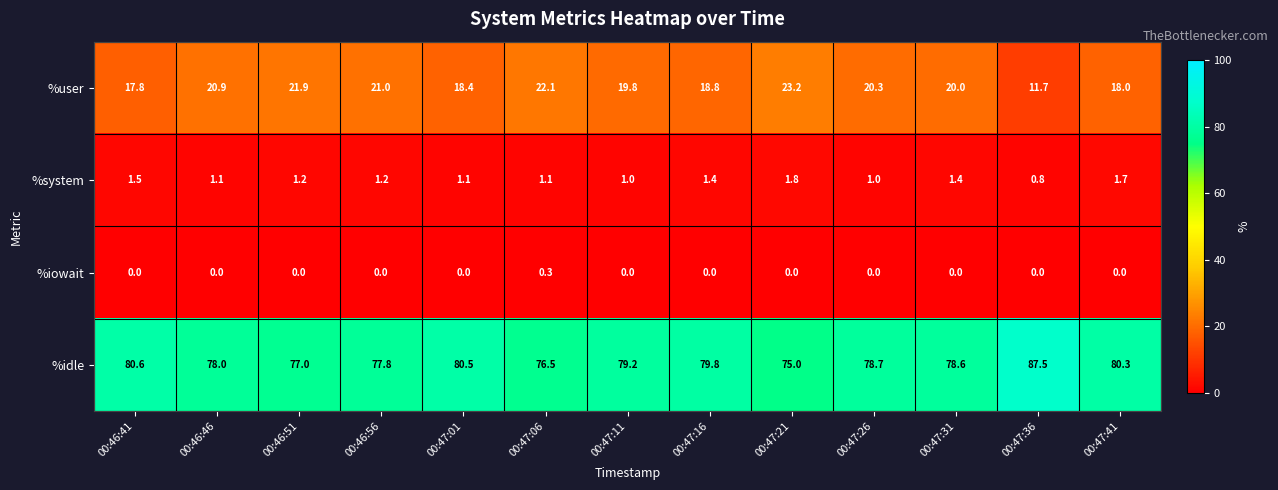

List the series in order of their peak value, highest first.

%idle, %user, %system, %iowait